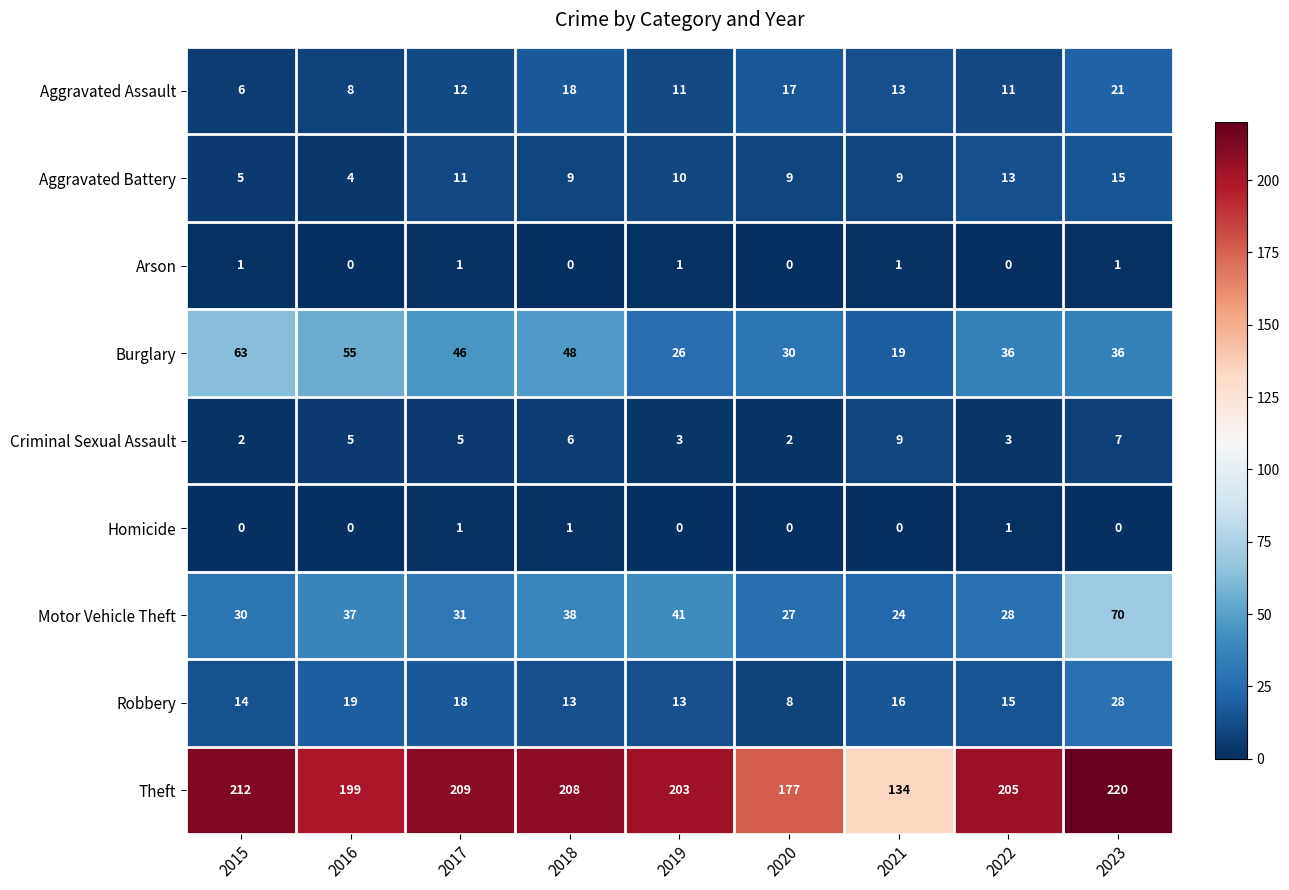

The Aggravated Battery series shows 5 at 2016. True or false?

False